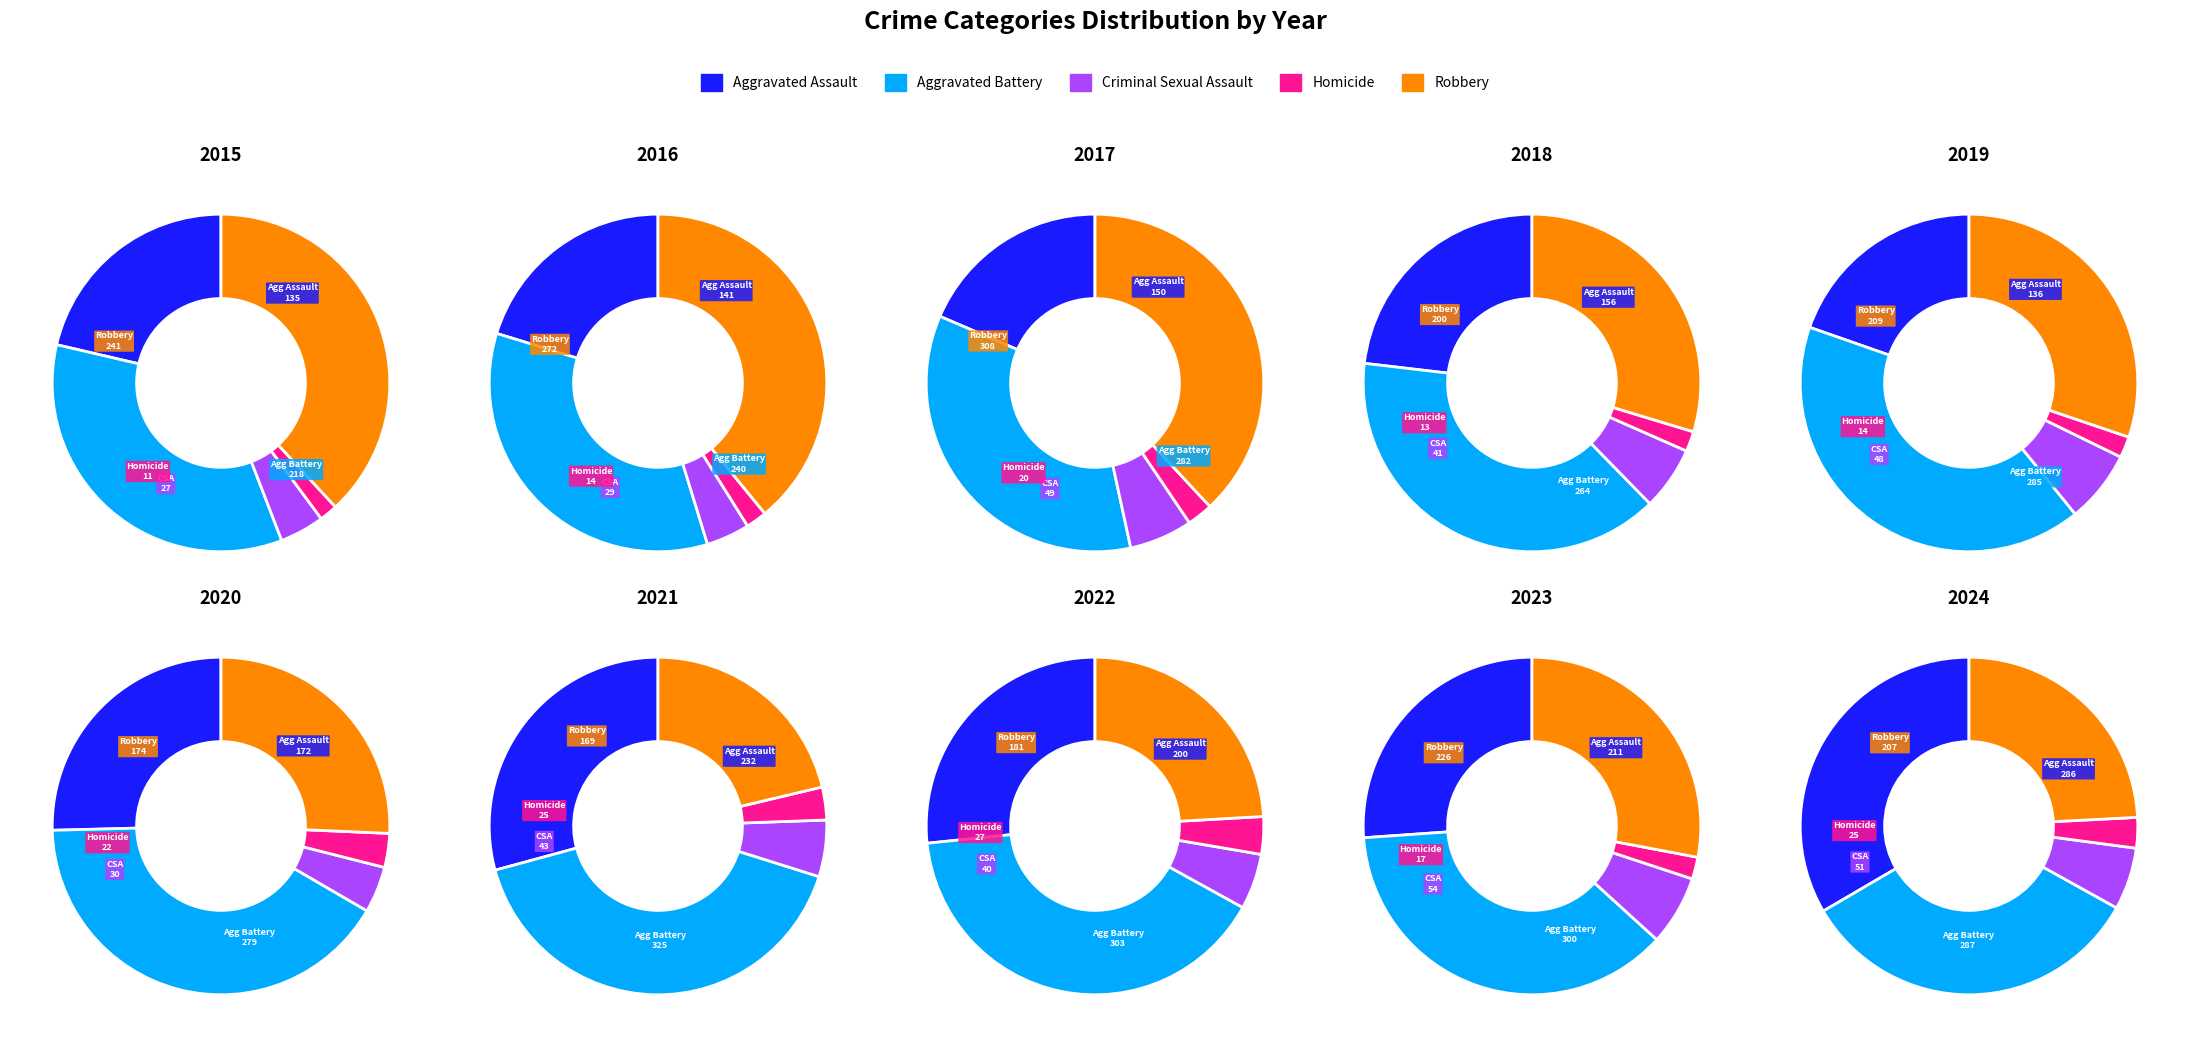

To the nearest percent, what is the combined percentage of 5 and 2?

22%